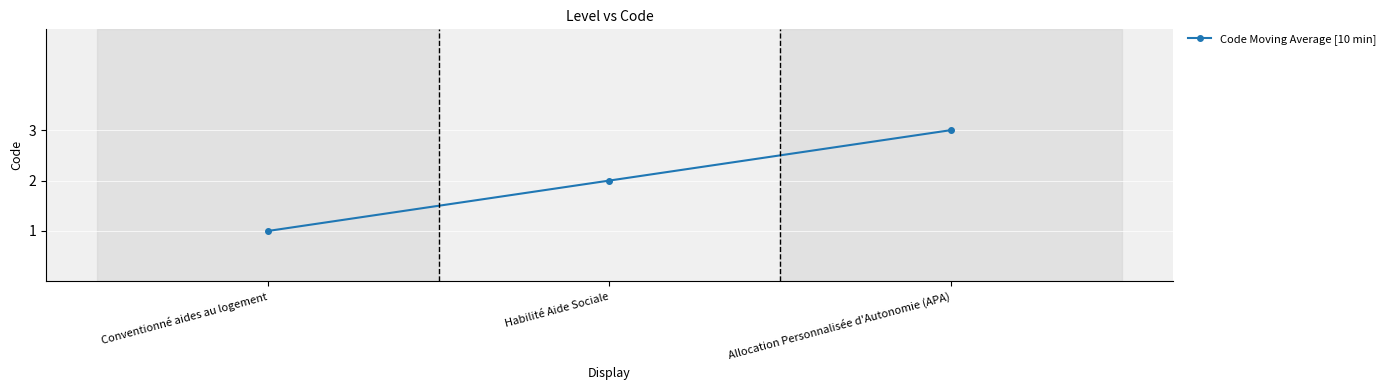

Which has a higher value, Habilité Aide Sociale or Allocation Personnalisée d'Autonomie (APA)?

Allocation Personnalisée d'Autonomie (APA)